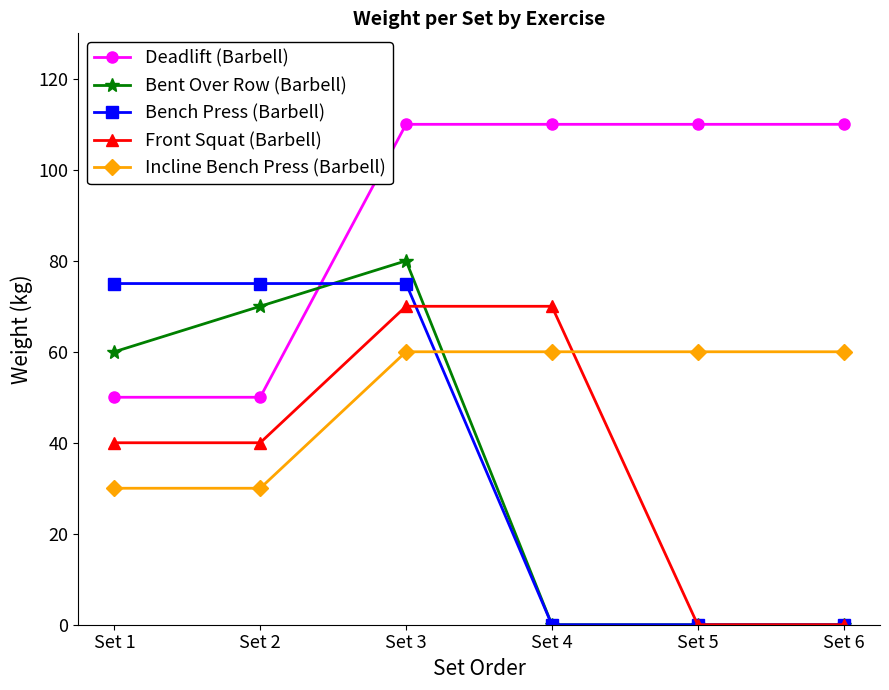

What is the total value across all series at Set 4?

240